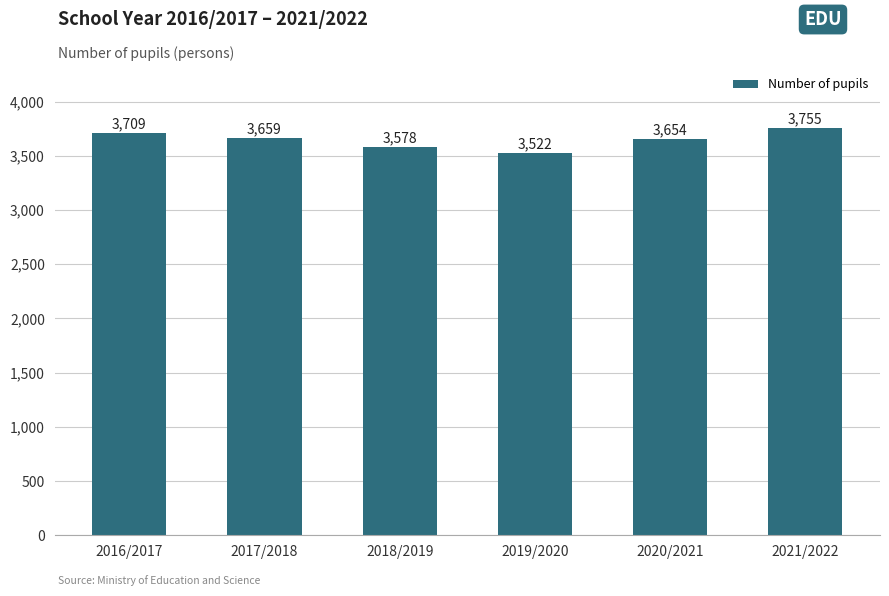

Which has a higher value, 2021/2022 or 2016/2017?

2021/2022